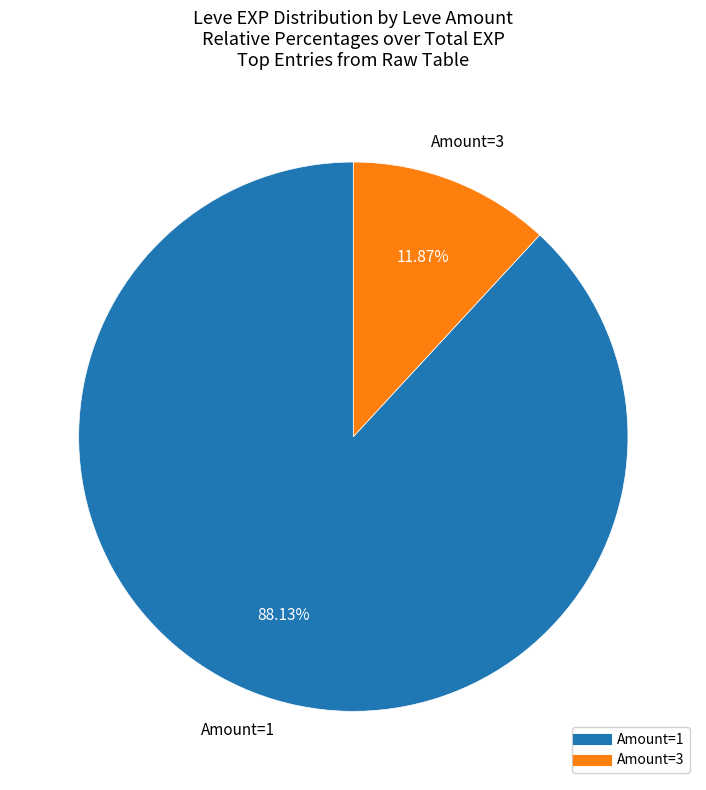

Does any single category account for the majority?

Yes